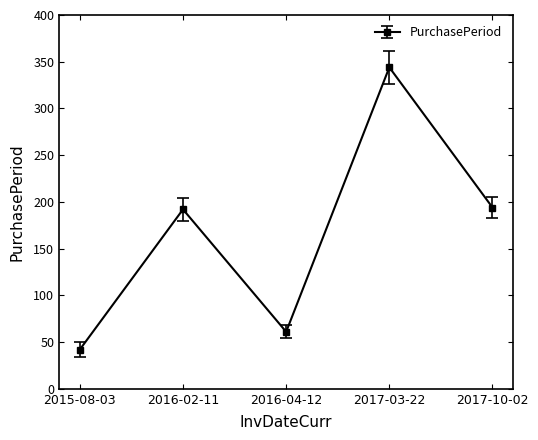

What is the label of the 4th point from the right?

2016-02-11